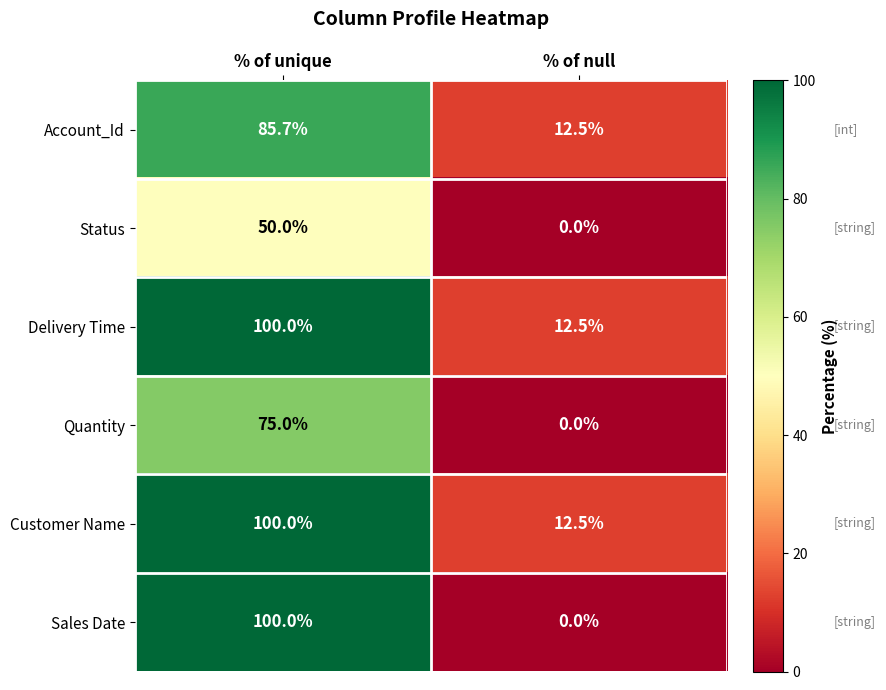

What is the sum of the Customer Name values at % of unique and % of null?

112.5